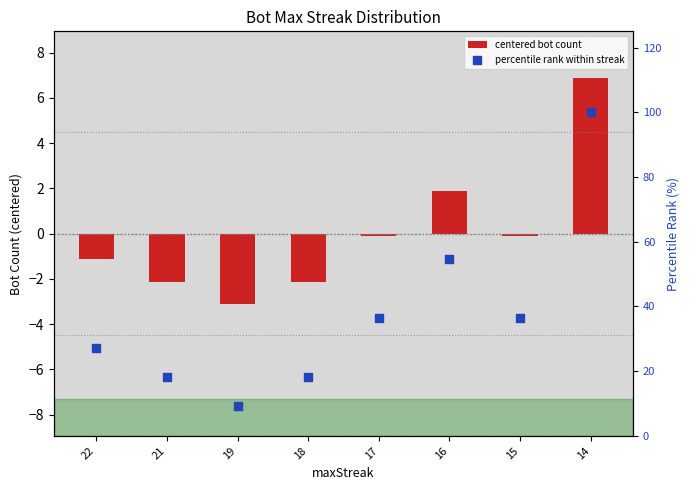

Which series has the largest total across all categories?

percentile rank within streak